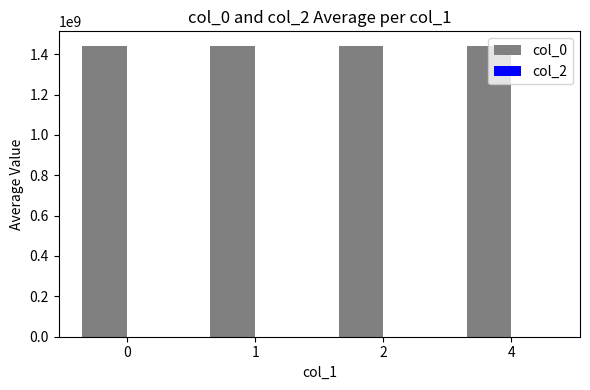

The value at 2 is 2555507593.0. True or false?

False